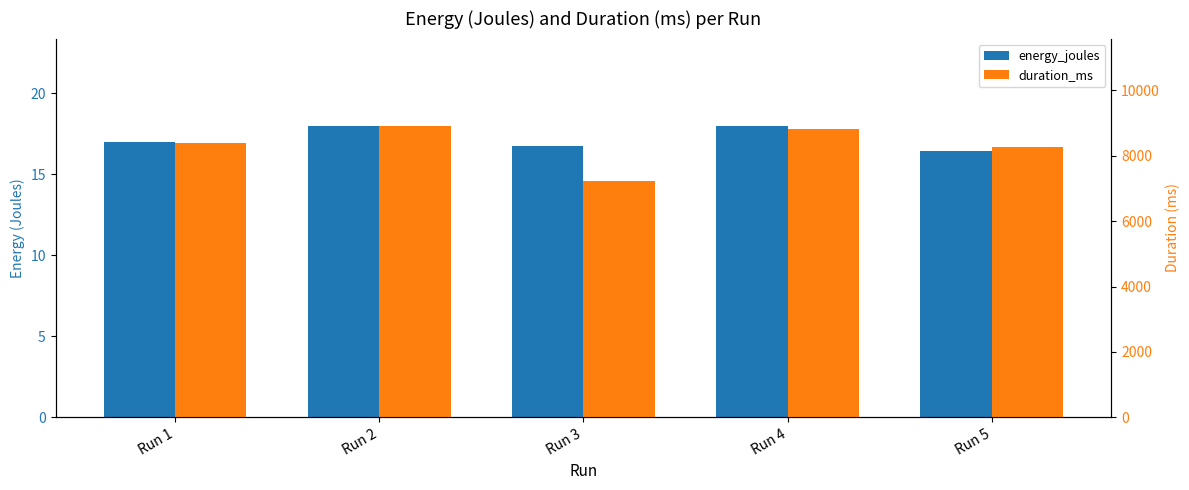

What is the average value of the duration_ms series?

8328.8